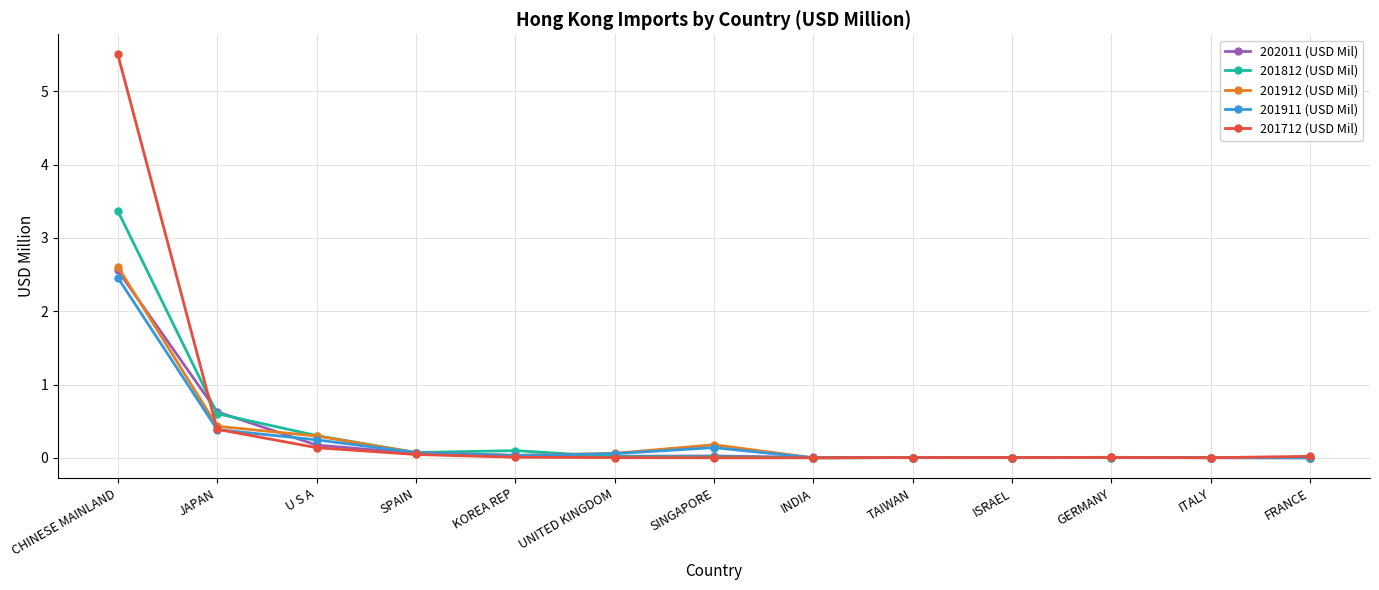

Where do 202011 (USD Mil) and 201712 (USD Mil) first cross each other?

CHINESE MAINLAND and JAPAN